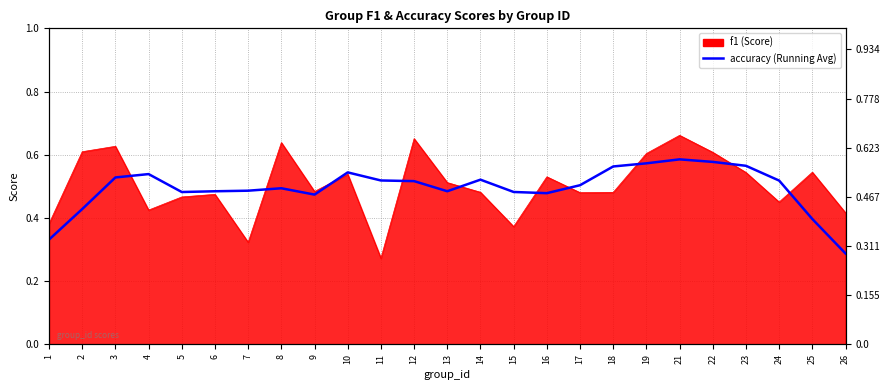

Which label corresponds to the largest value in the chart?

21